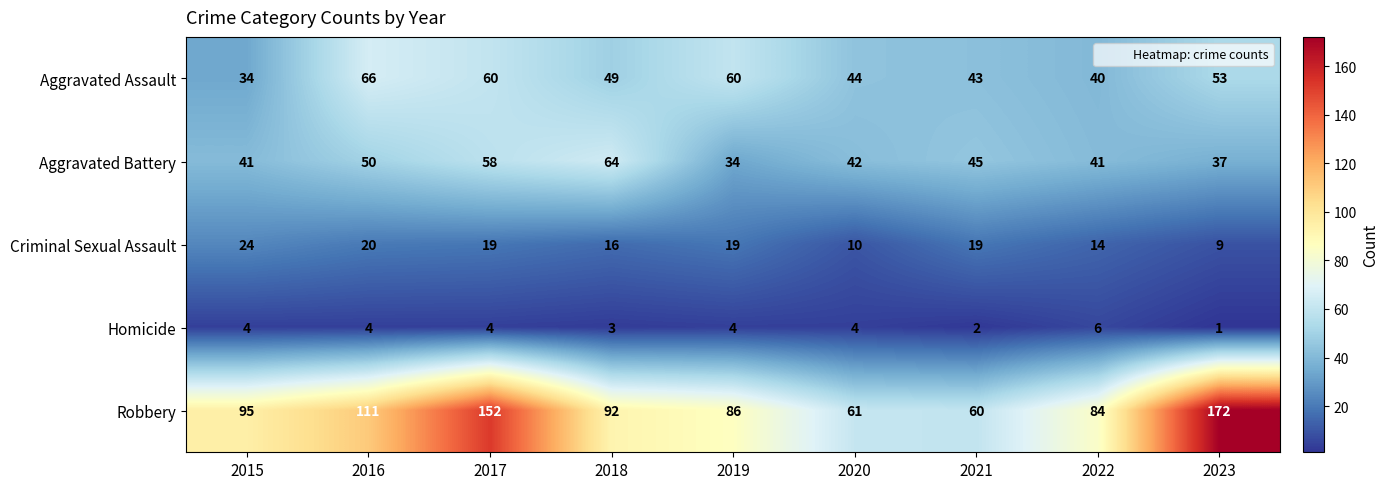

What is the total value across all series at 2021?

169